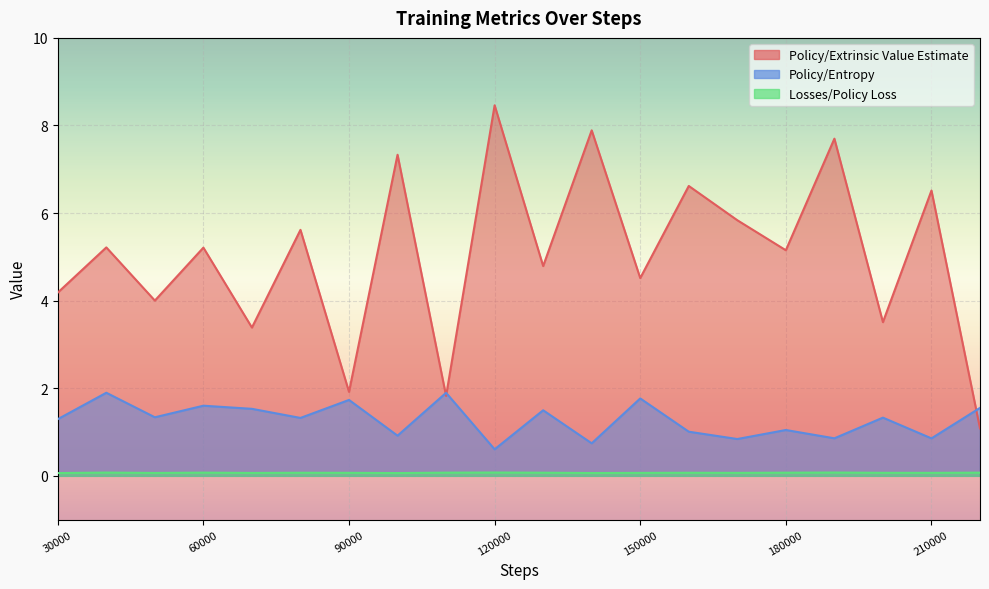

Read the Policy/Extrinsic Value Estimate value at 50000.

4.0